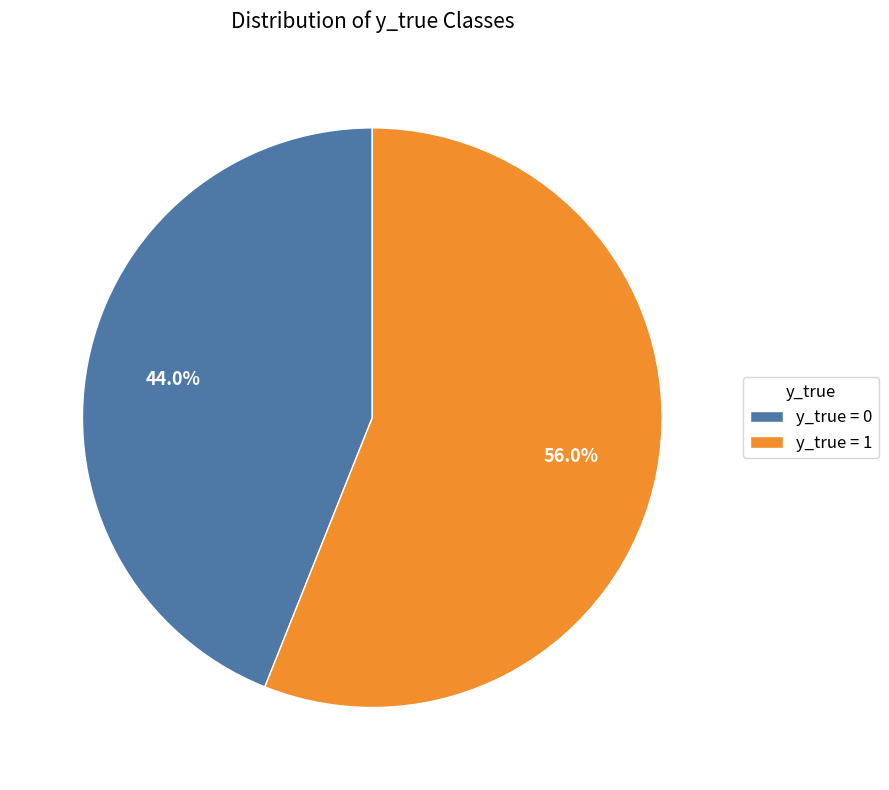

To the nearest percent, what is the average slice percentage?

50%